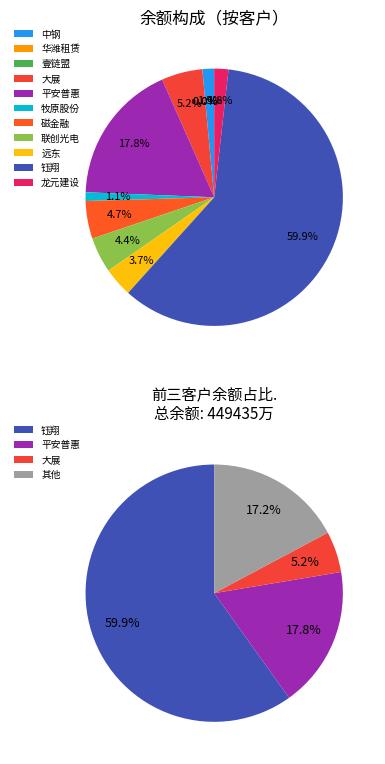

To the nearest percent, what percentage of the pie is 磁金融?

5%